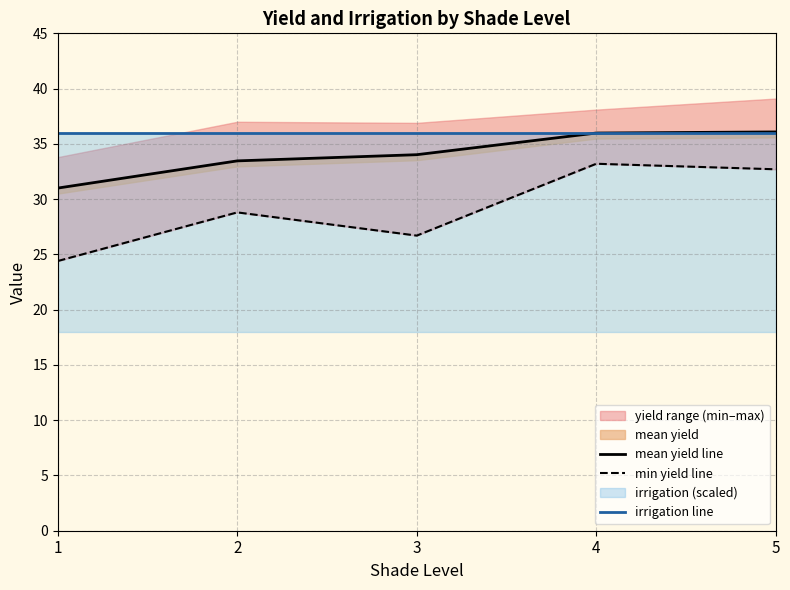

Where does the min yield line series first go above 28?

2